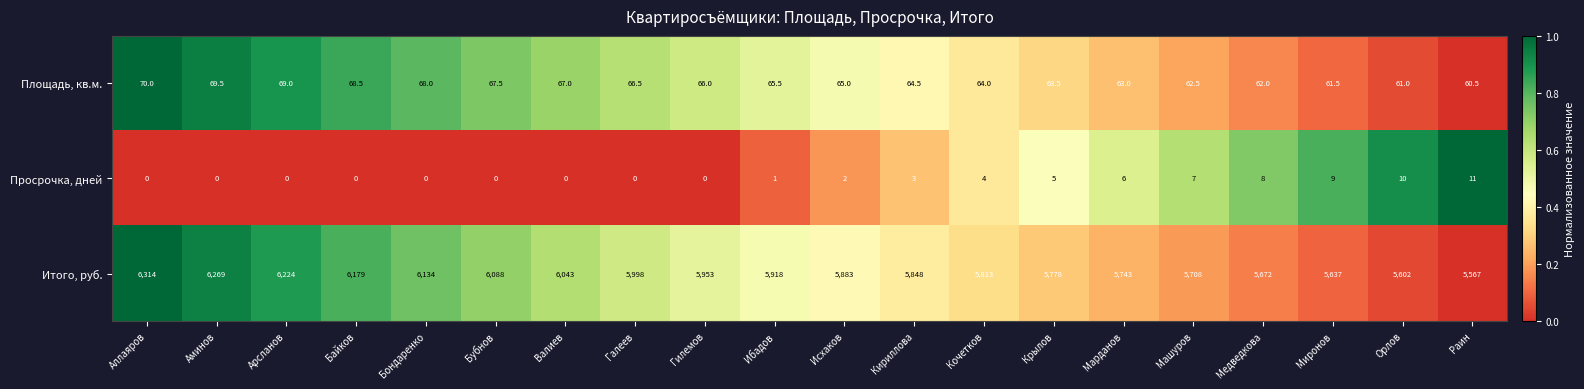

What is the difference between the Площадь, кв.м. values at Галеев and Ибадов?

1.0